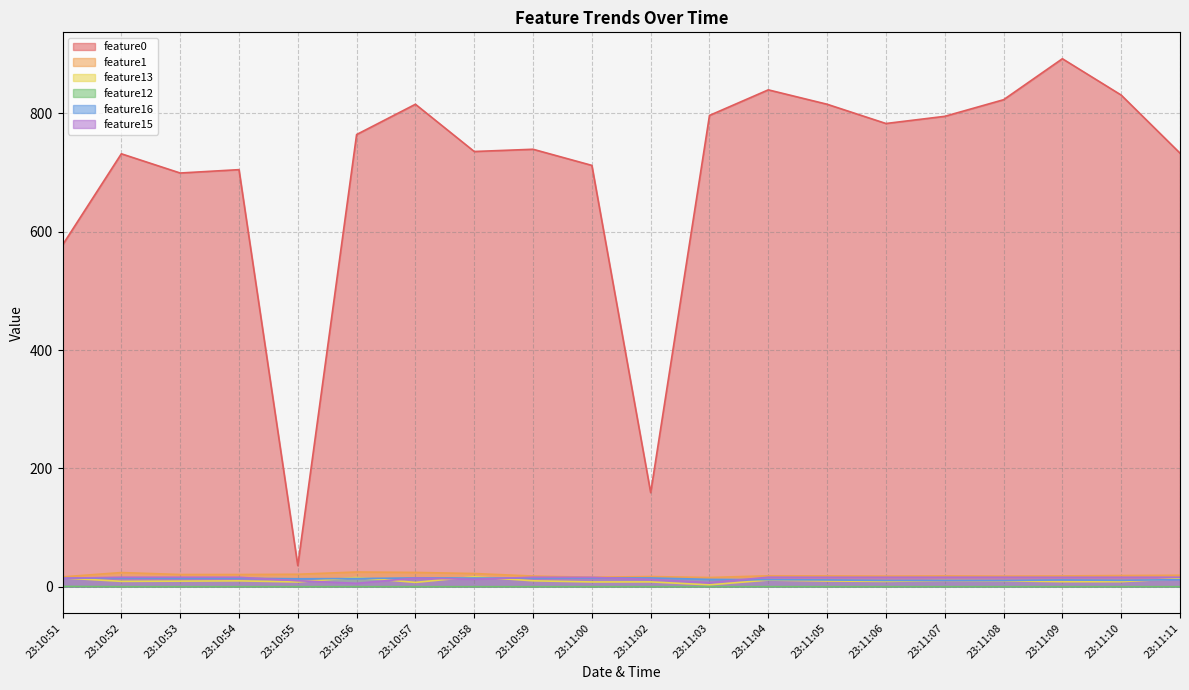

What are all the series names shown in the legend?

feature0, feature1, feature13, feature12, feature16, feature15